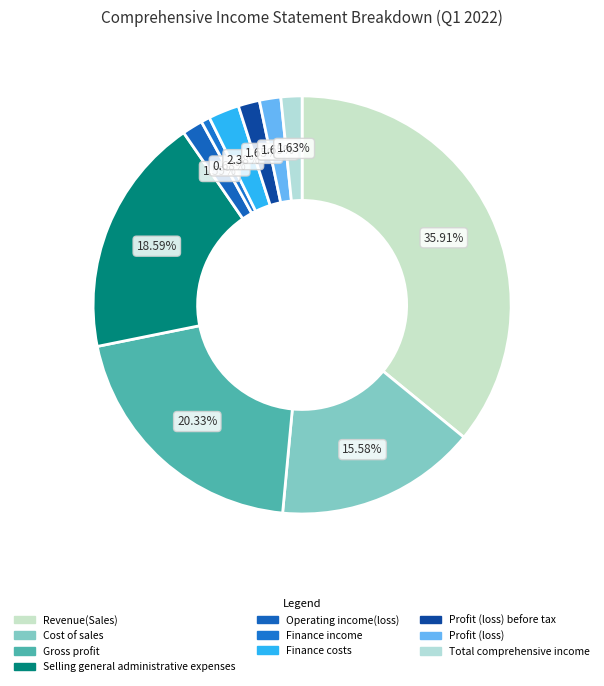

Approximately how many times larger is the value at Profit (loss) before tax compared to Finance income?

2.4